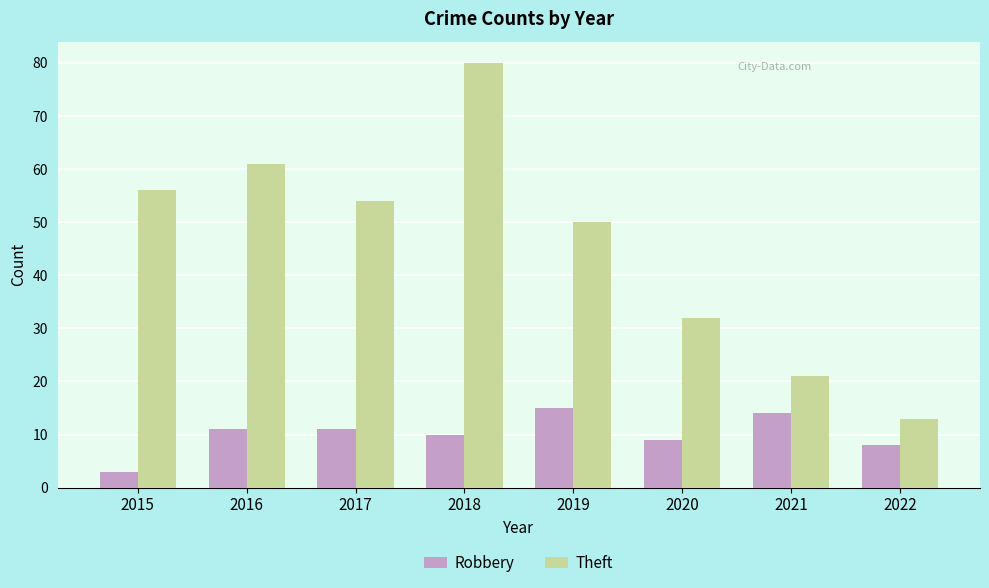

At 2020, list the series in order from largest to smallest.

Theft, Robbery